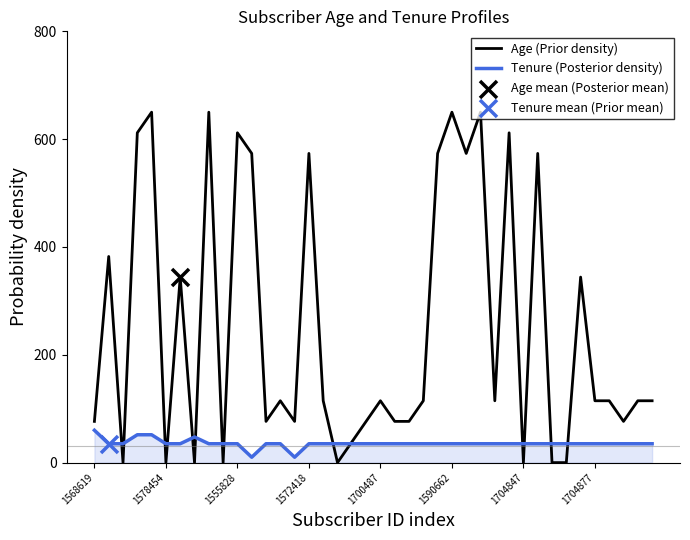

Which series contains the lowest Y value?

Age (Prior density)